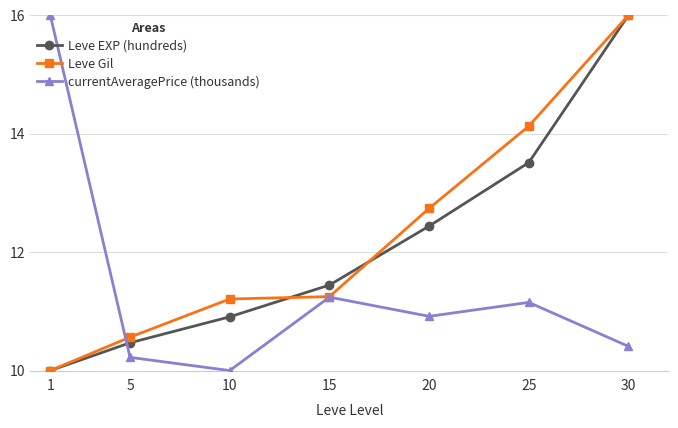

What is the value of the Leve EXP (hundreds) point at the 5th from the left?

12.4